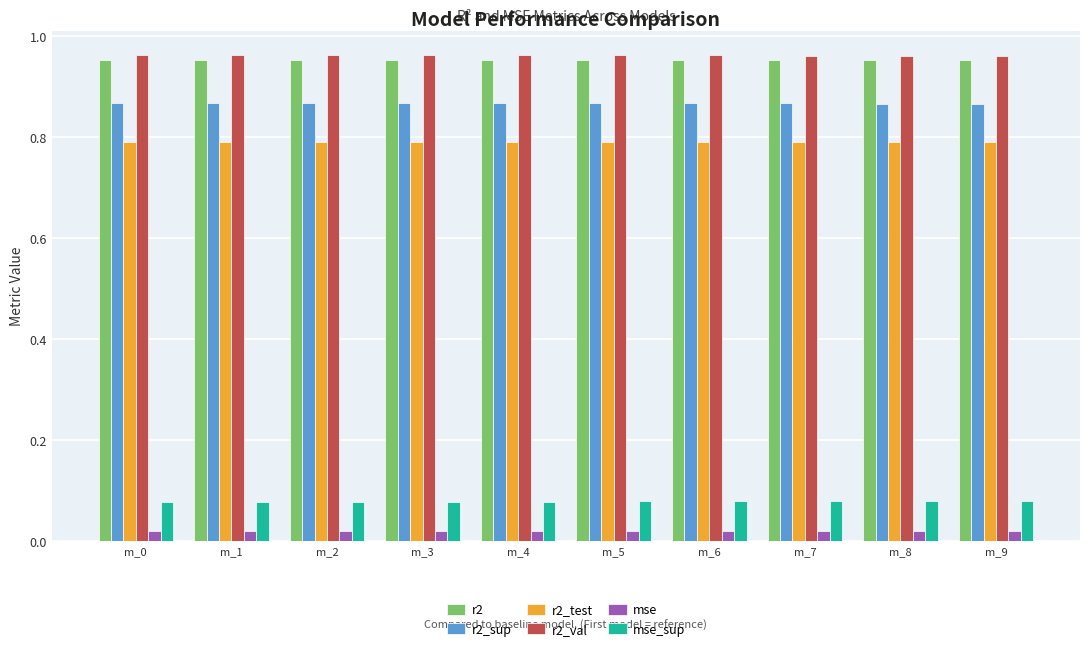

What is the sum of the r2 values at m_0 and m_1?

1.9